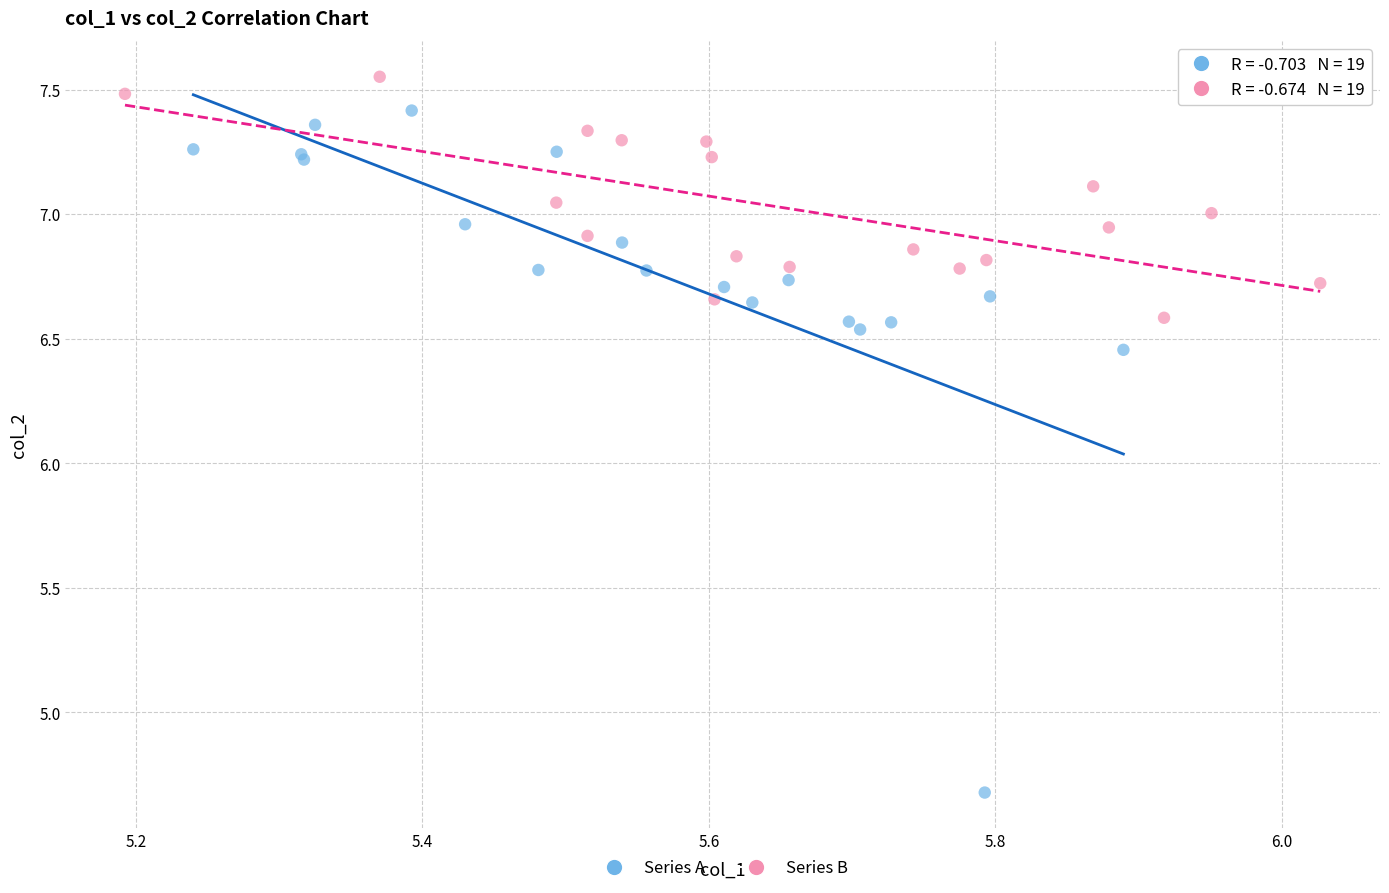

Which series reaches the maximum Y coordinate?

Series B